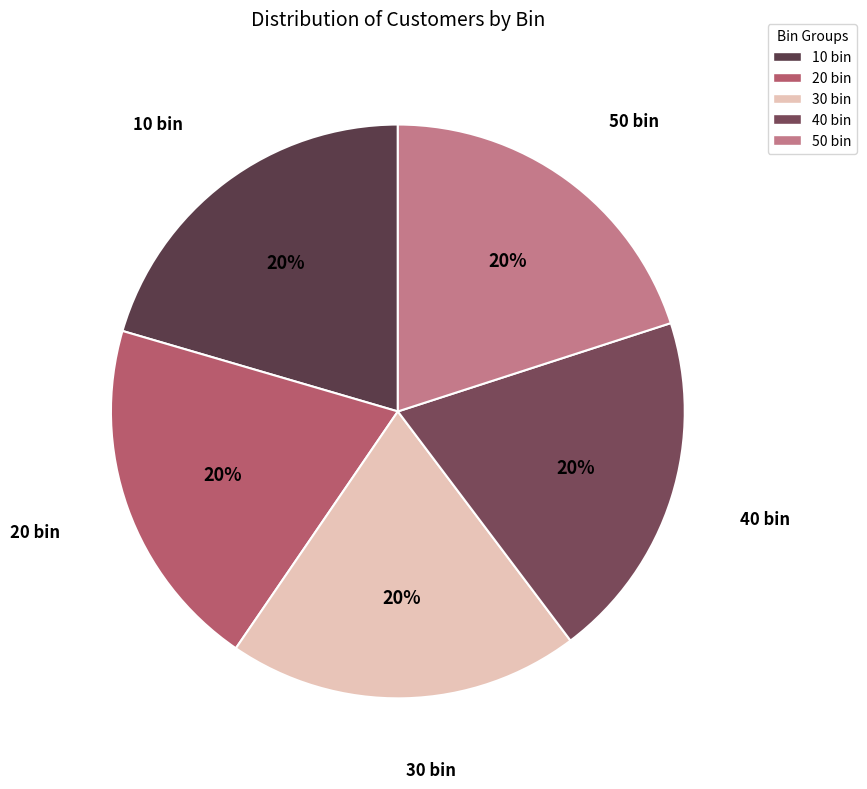

Combined, do 40 bin and 10 bin account for over 50%?

No